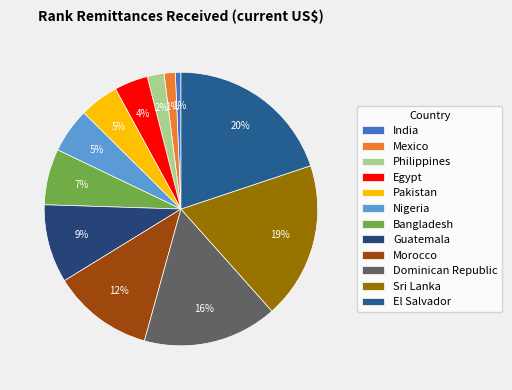

How many segments does this pie chart have?

12